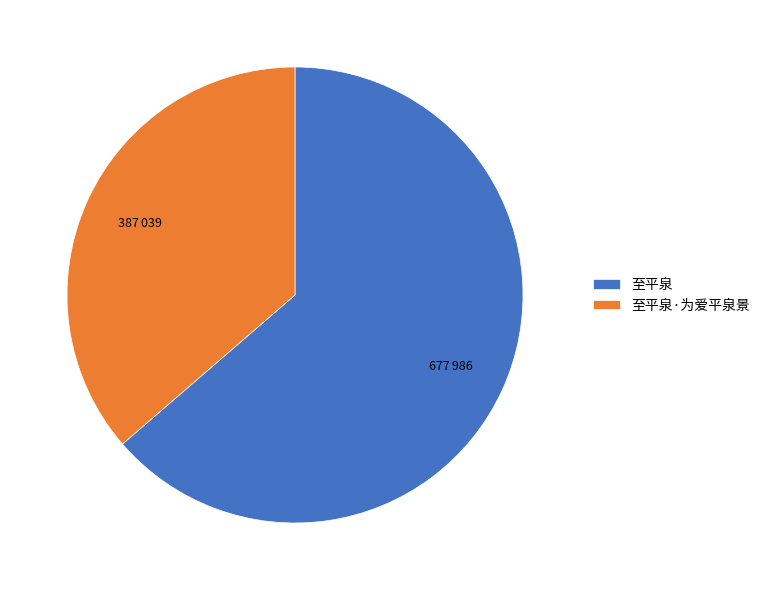

Does 至平泉·为爱平泉景 account for over 50% of the chart?

No